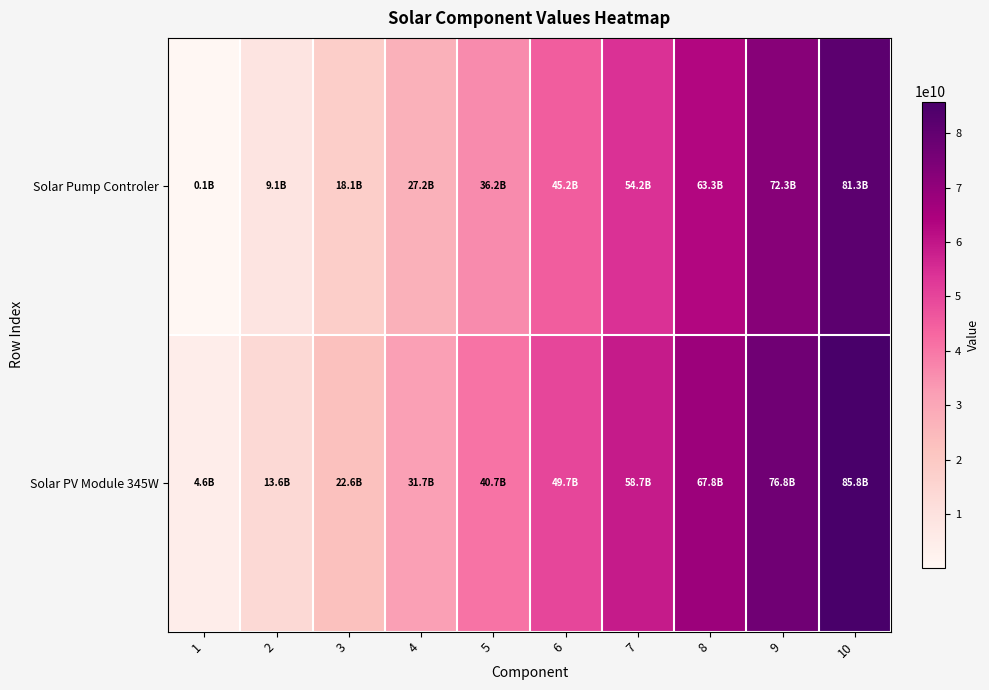

List the series in order of their peak value, highest first.

Solar PV Module 345W, Solar Pump Controler